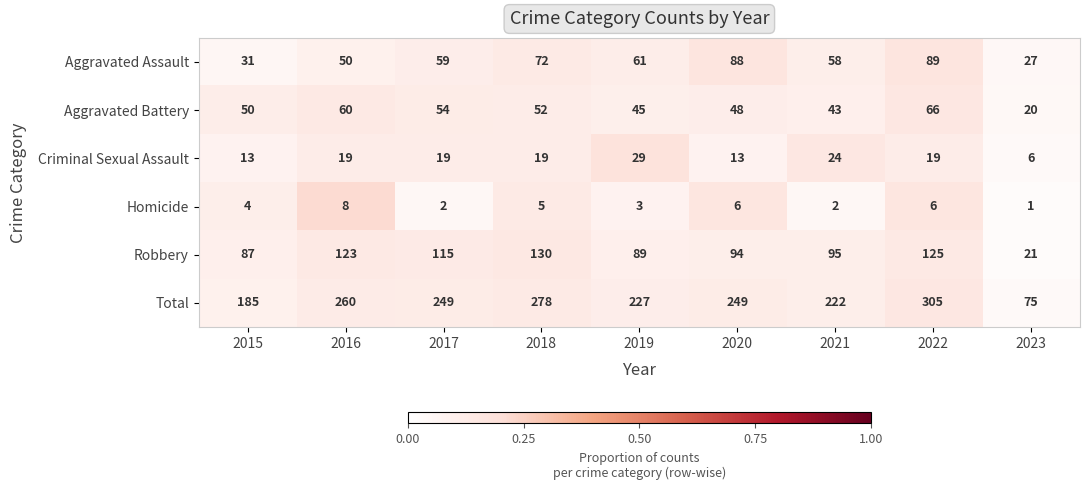

The value of Aggravated Assault at 2020 is 88. True or false?

True